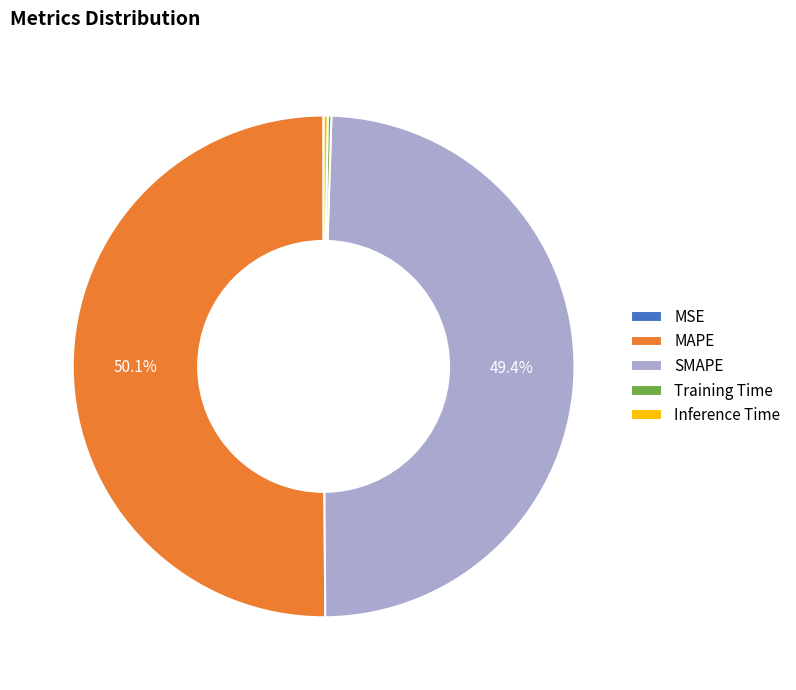

What is the majority slice?

MAPE